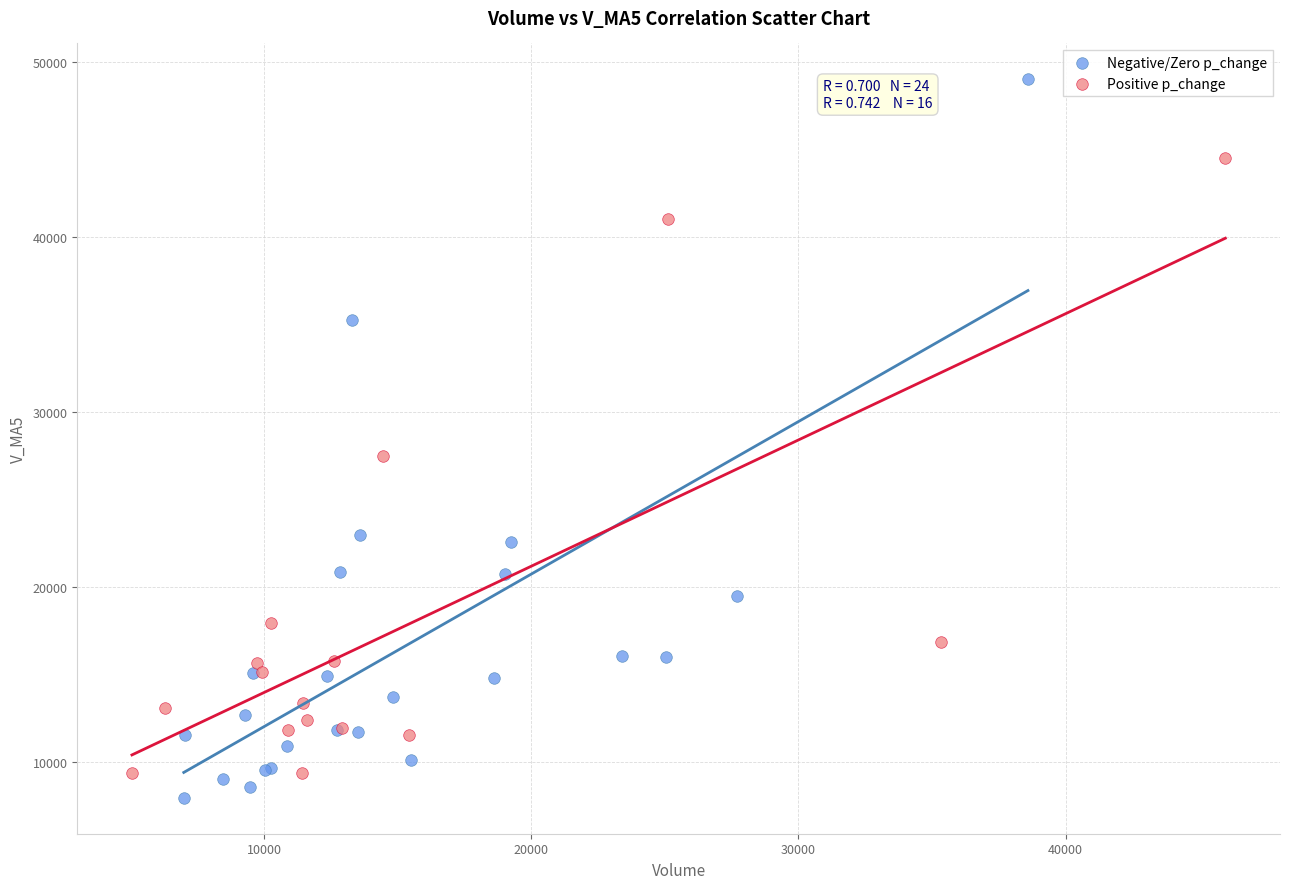

Which series has the widest spread of Y values?

Negative/Zero p_change